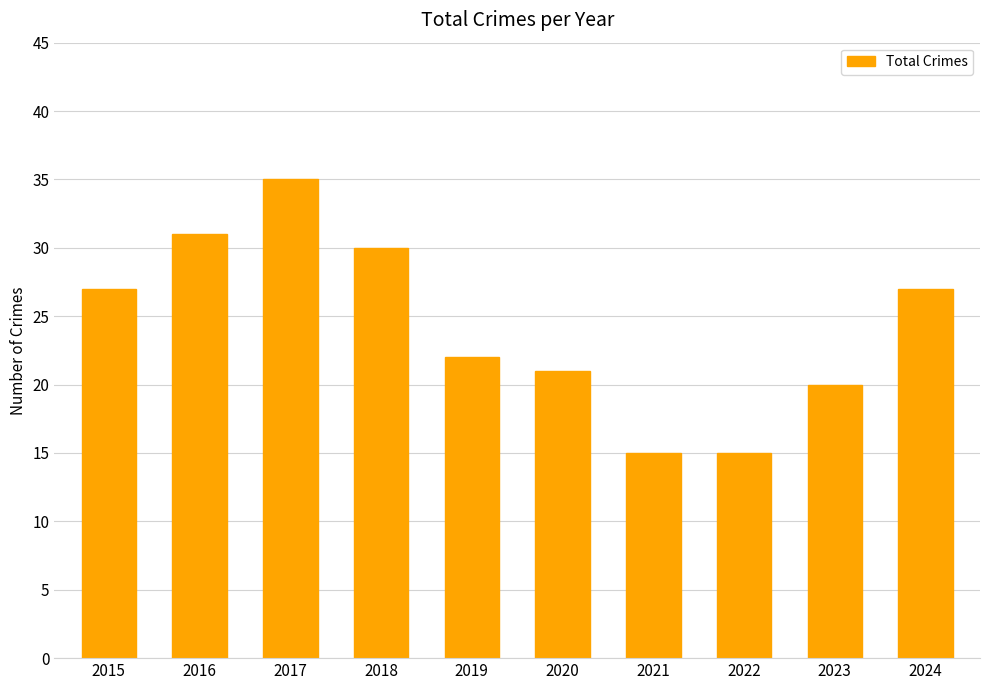

What is the greatest value displayed?

35